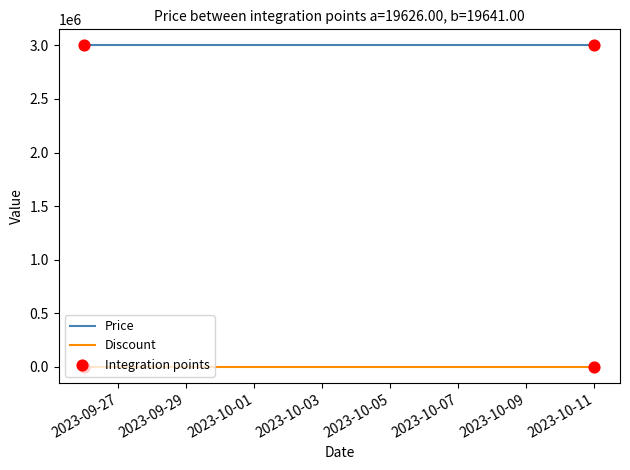

Which series has the largest total across all categories?

Price